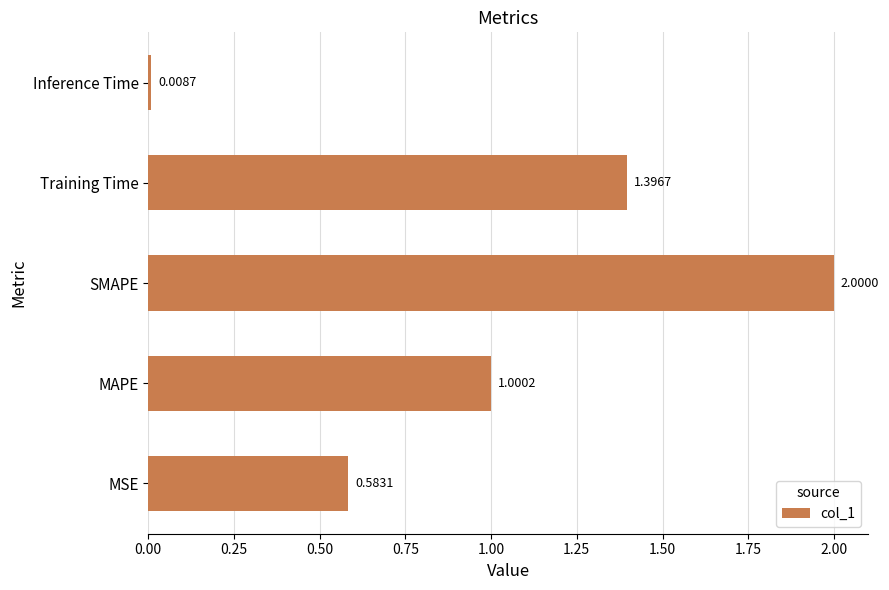

Are the bars grouped side by side (vs. stacked)?

No